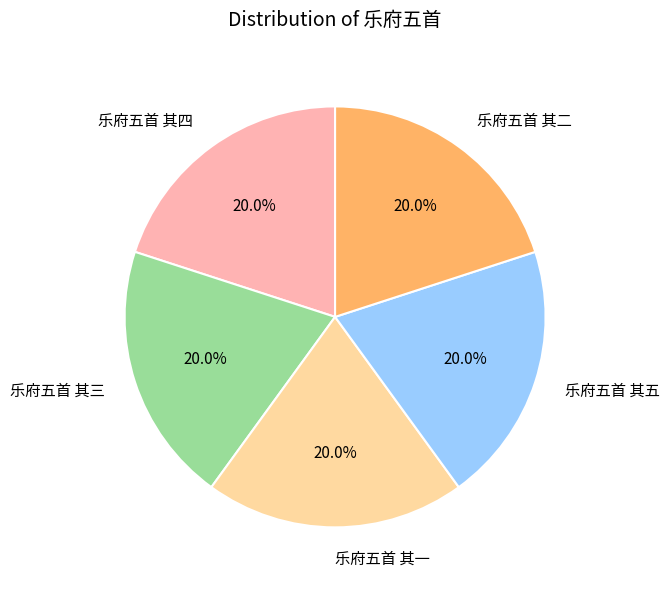

Count the number of slices in the pie.

5